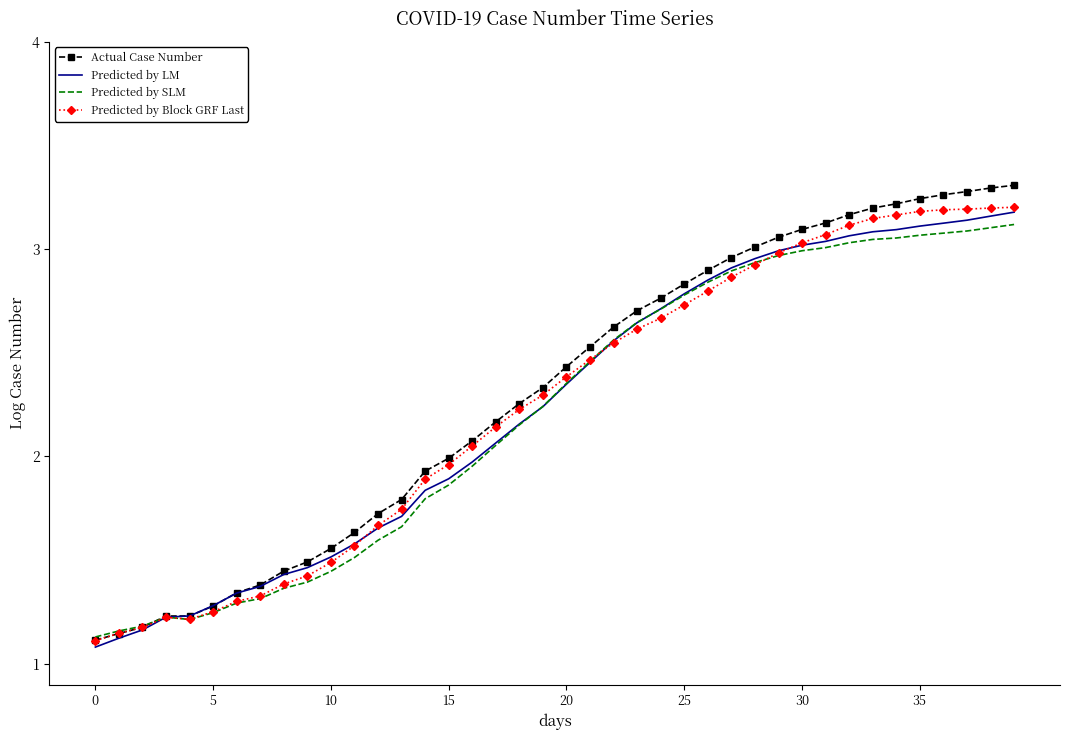

Which series has the widest spread of values?

Actual Case Number